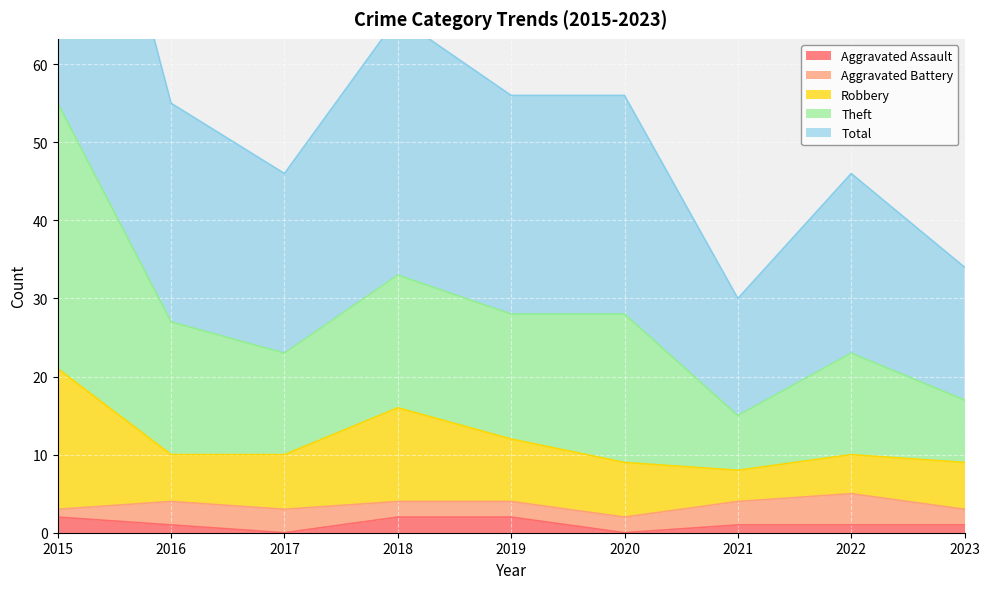

The value of Total at 2020 is 28. True or false?

True